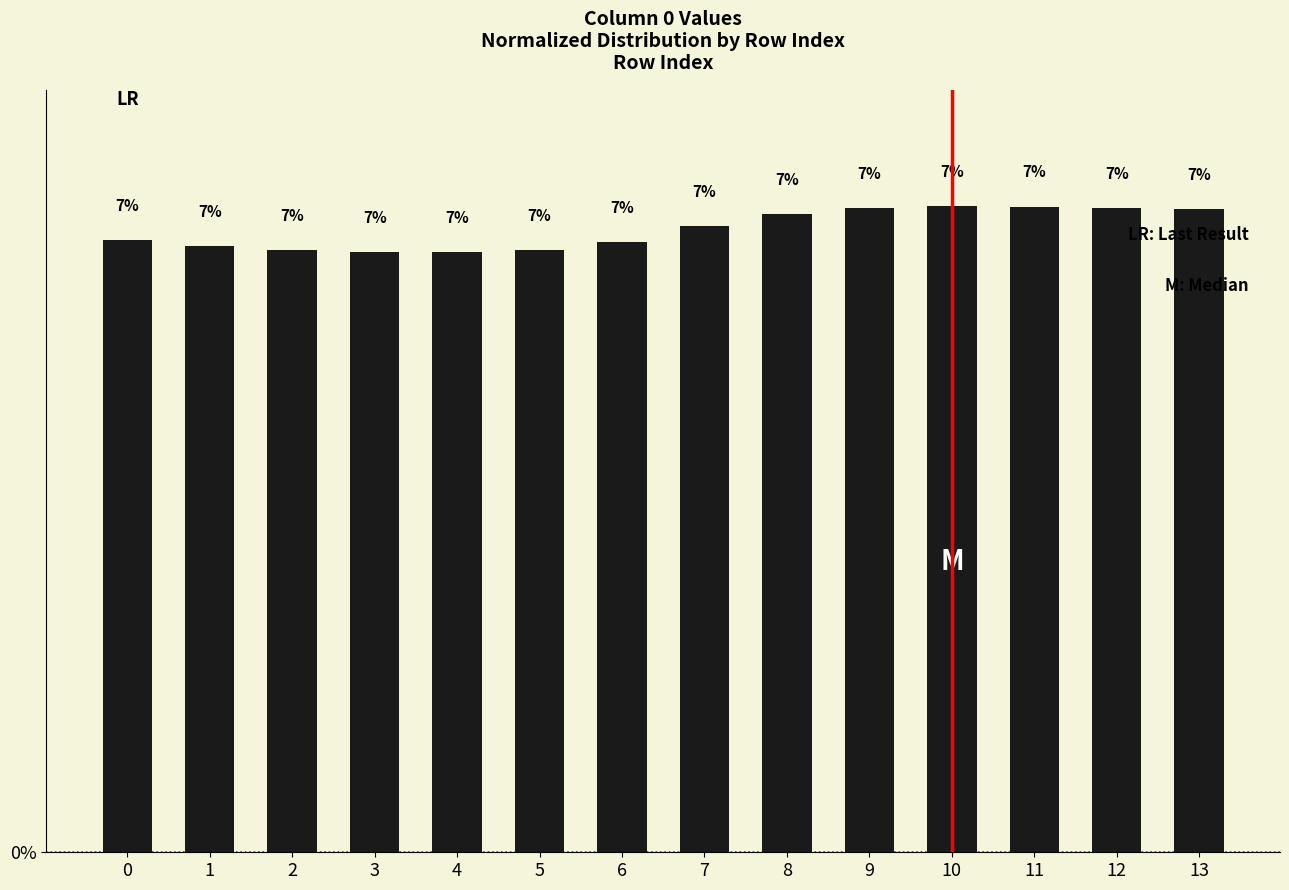

Which category has the lowest value across all series?

4